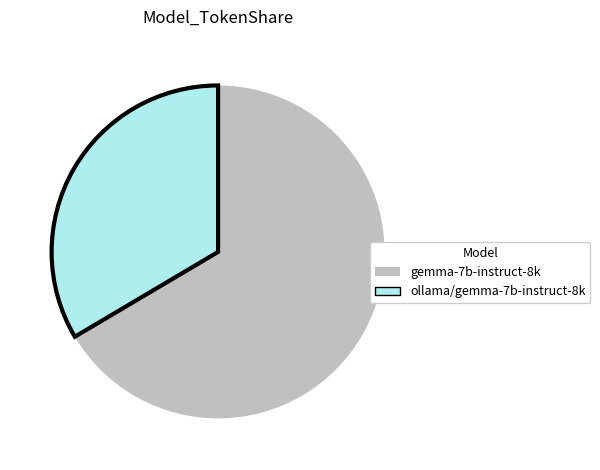

What is the largest slice in the pie chart?

gemma-7b-instruct-8k